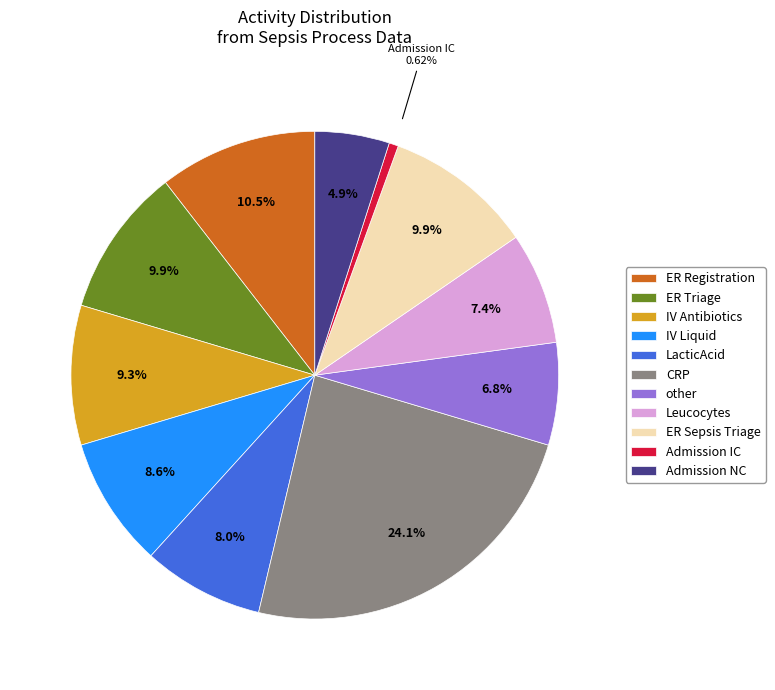

What is the smallest slice in the pie chart?

Admission IC